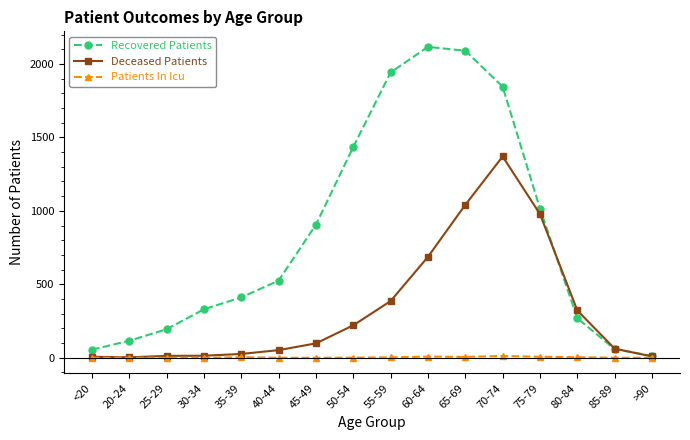

Is it true that Patients In Icu equals 0 at 40-44?

True